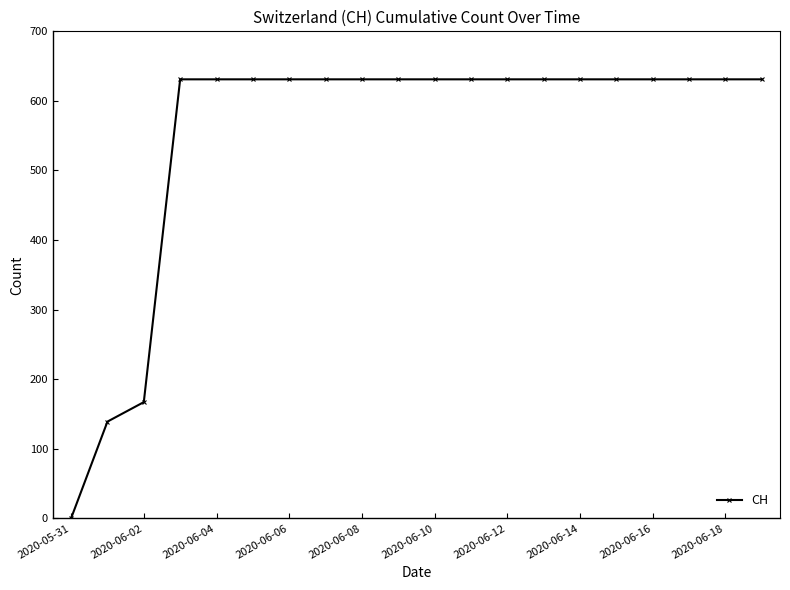

Reading left to right, what are all the values shown in this chart?

0	139	167	631	631	631	631	631	631	631	631	631	631	631	631	631	631	631	631	631